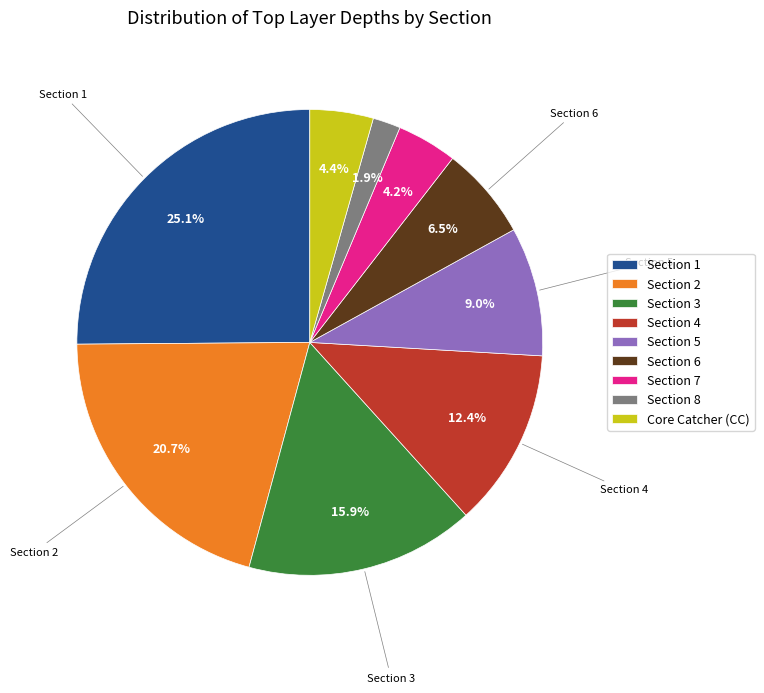

How many segments does this pie chart have?

9